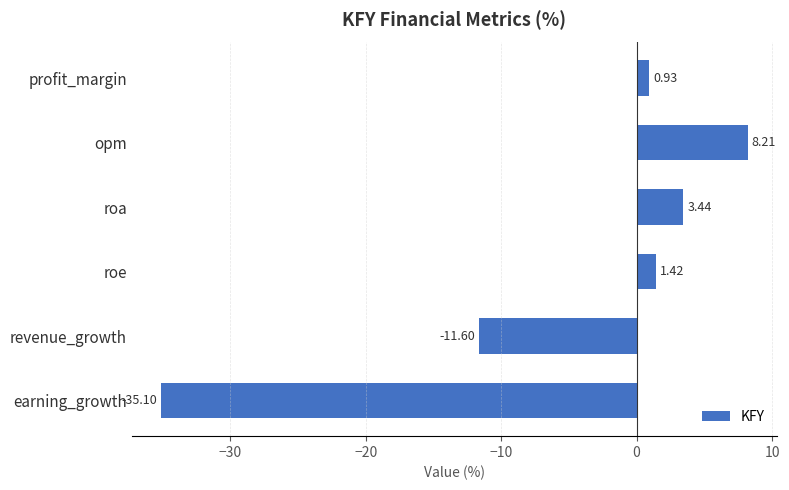

What is the change in value from revenue_growth to earning_growth?

-23.5